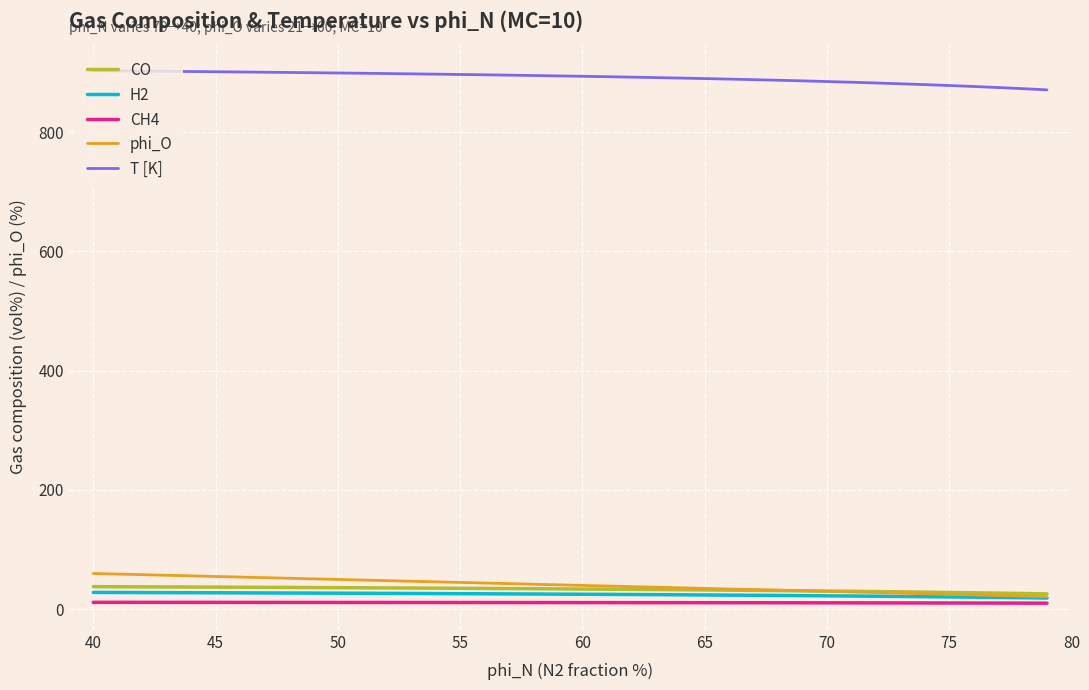

Which series has the largest total across all categories?

T [K]